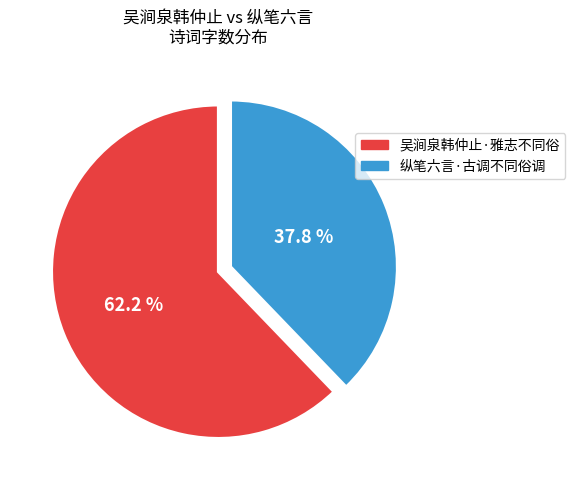

Which slice is the smallest?

纵笔六言·古调不同俗调